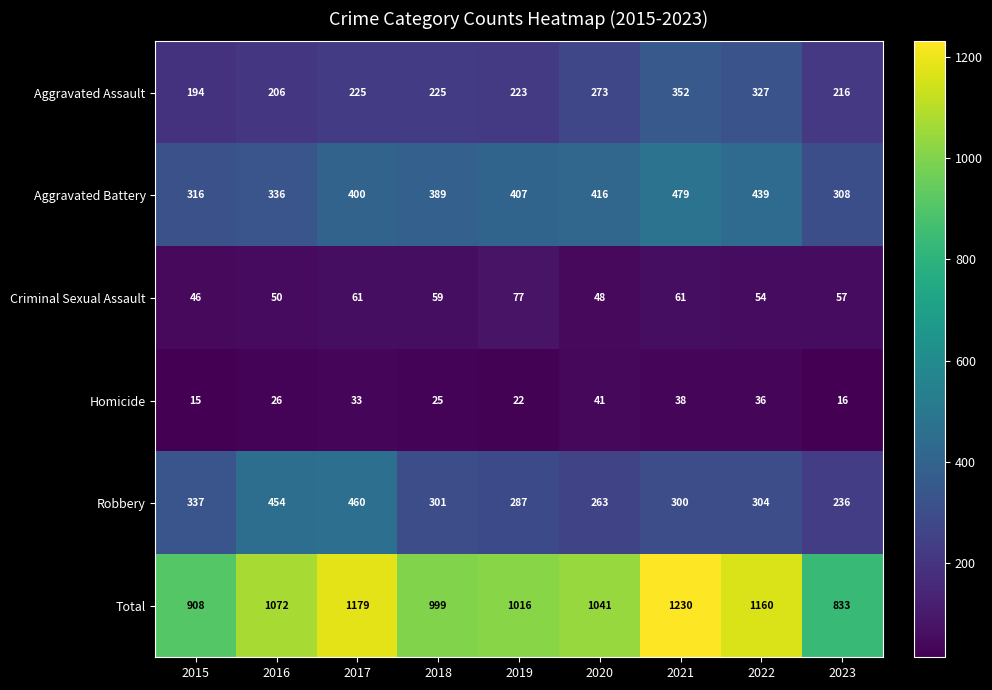

At which category is the sum across all series the highest?

2021